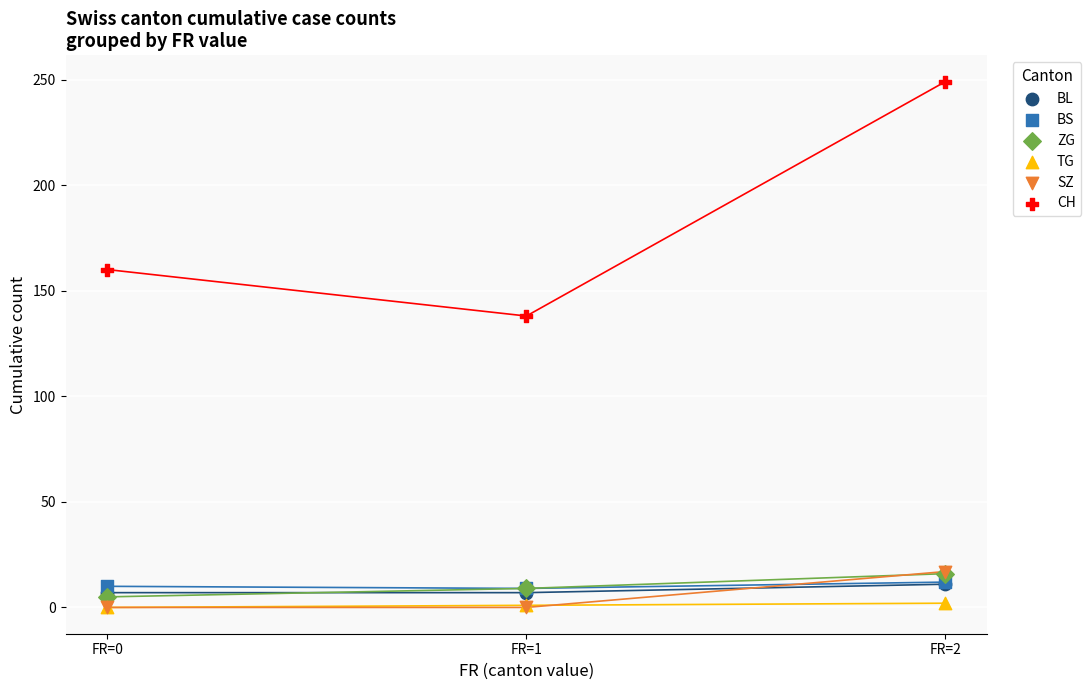

Across all series, what Y value is closest to 124?

138